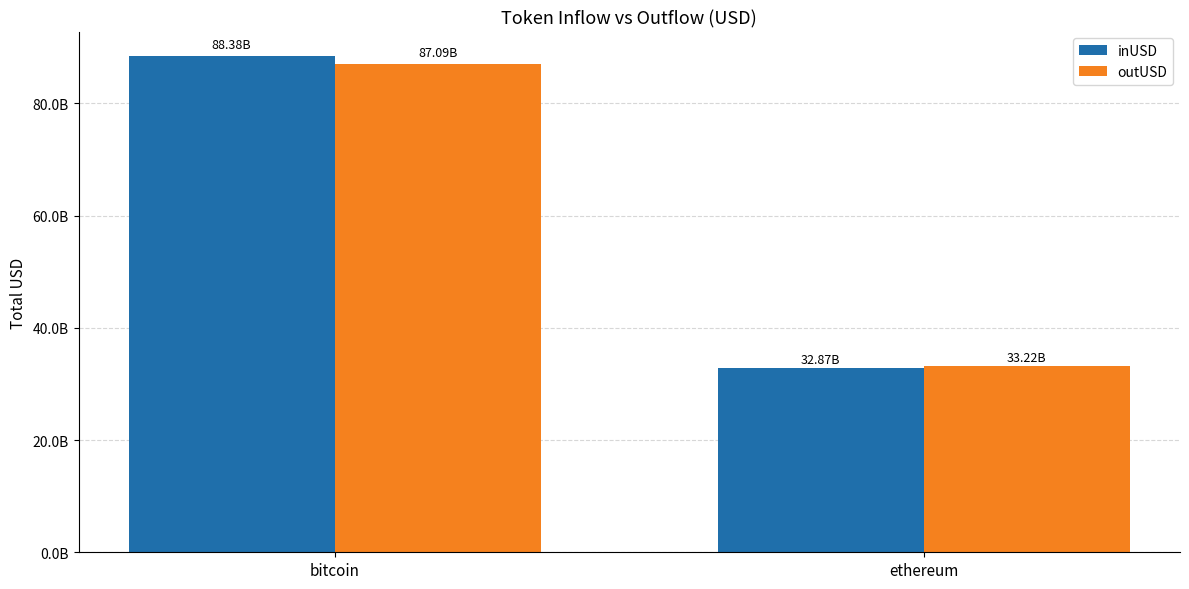

The outUSD series shows 33224726865.5 at ethereum. True or false?

True